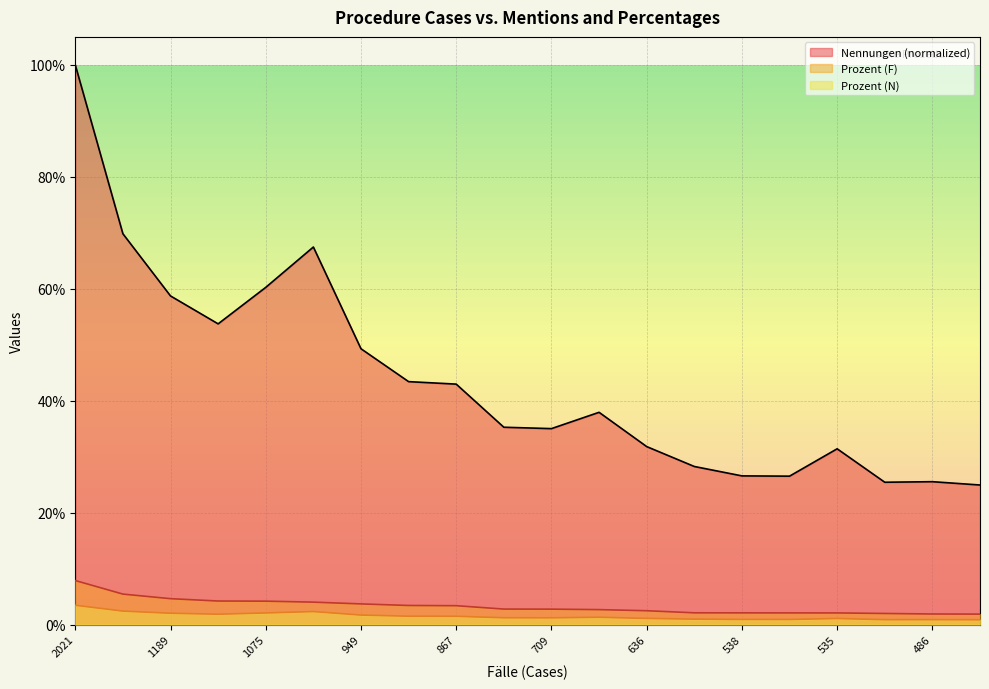

What is the sum of all Nennungen values?

8.7